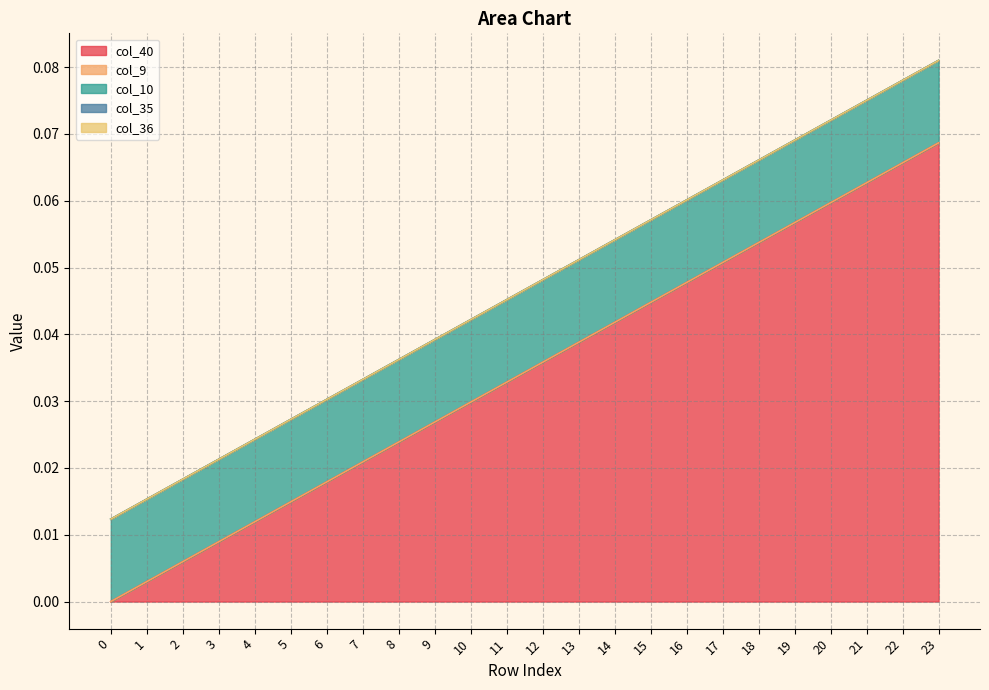

List the series in order of their peak value, lowest first.

col_9, col_35, col_36, col_10, col_40